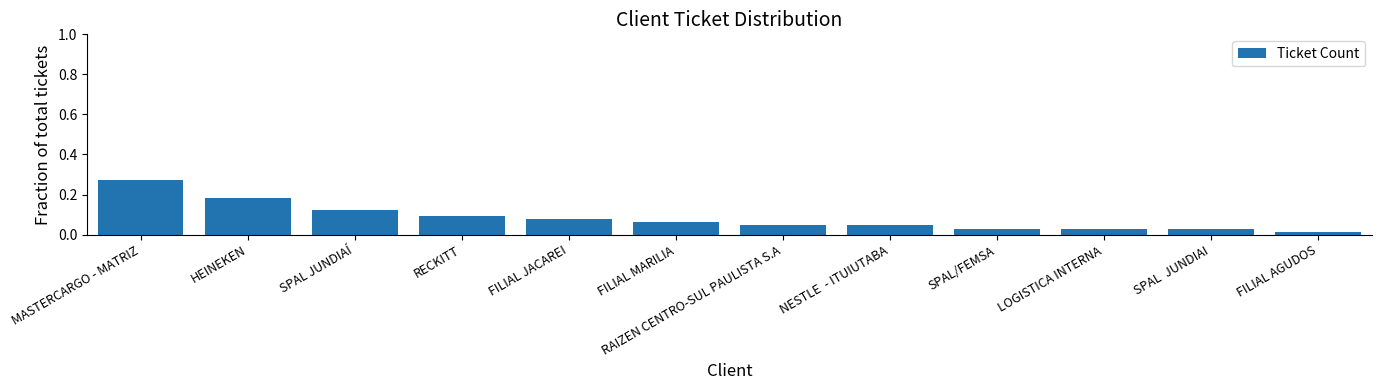

How many bars are there in total?

12